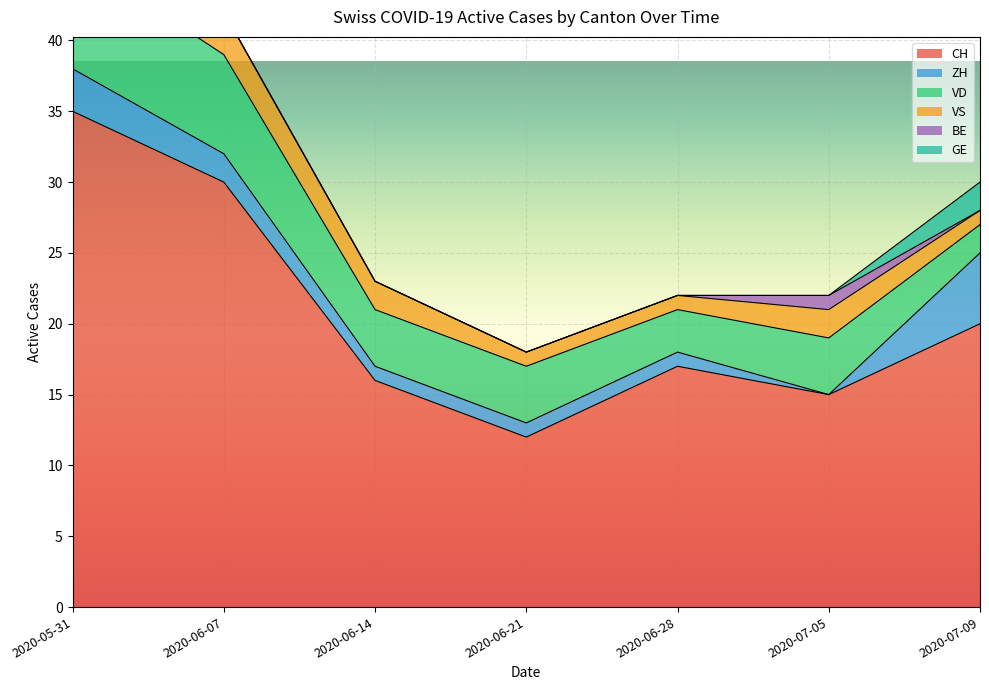

What position from the left is 2020-07-09?

7